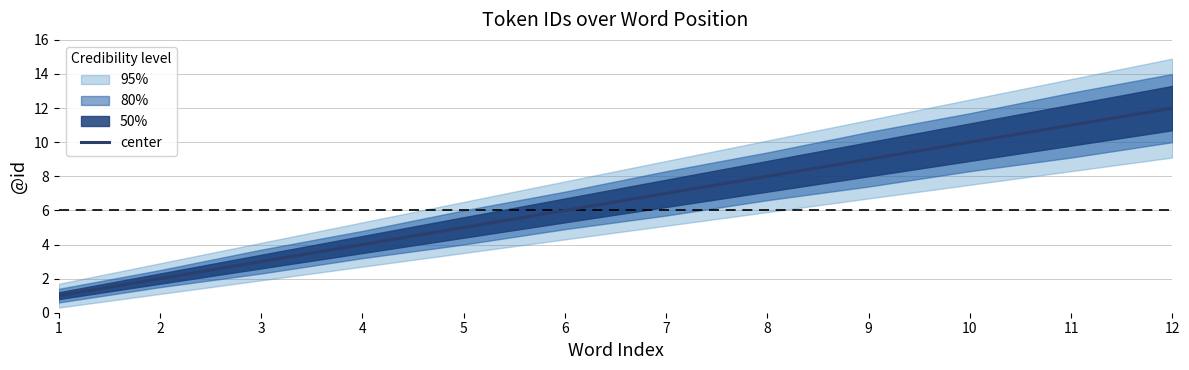

List the labels in order of value, smallest first.

1, 2, 3, 4, 5, 6, 7, 8, 9, 10, 11, 12